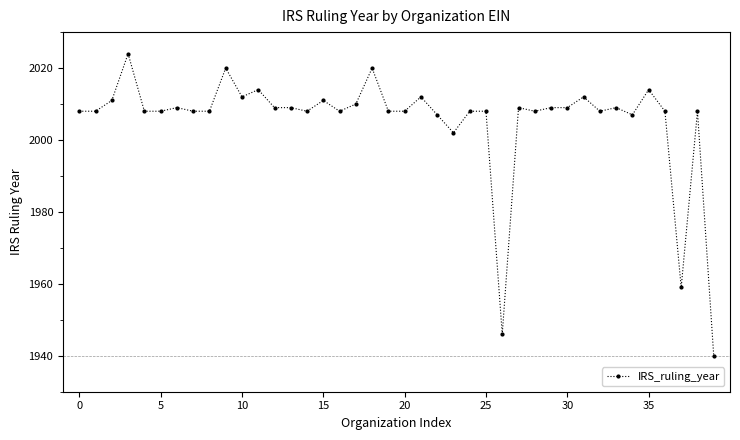

True or false: the data has more than 1 interior local peaks.

True